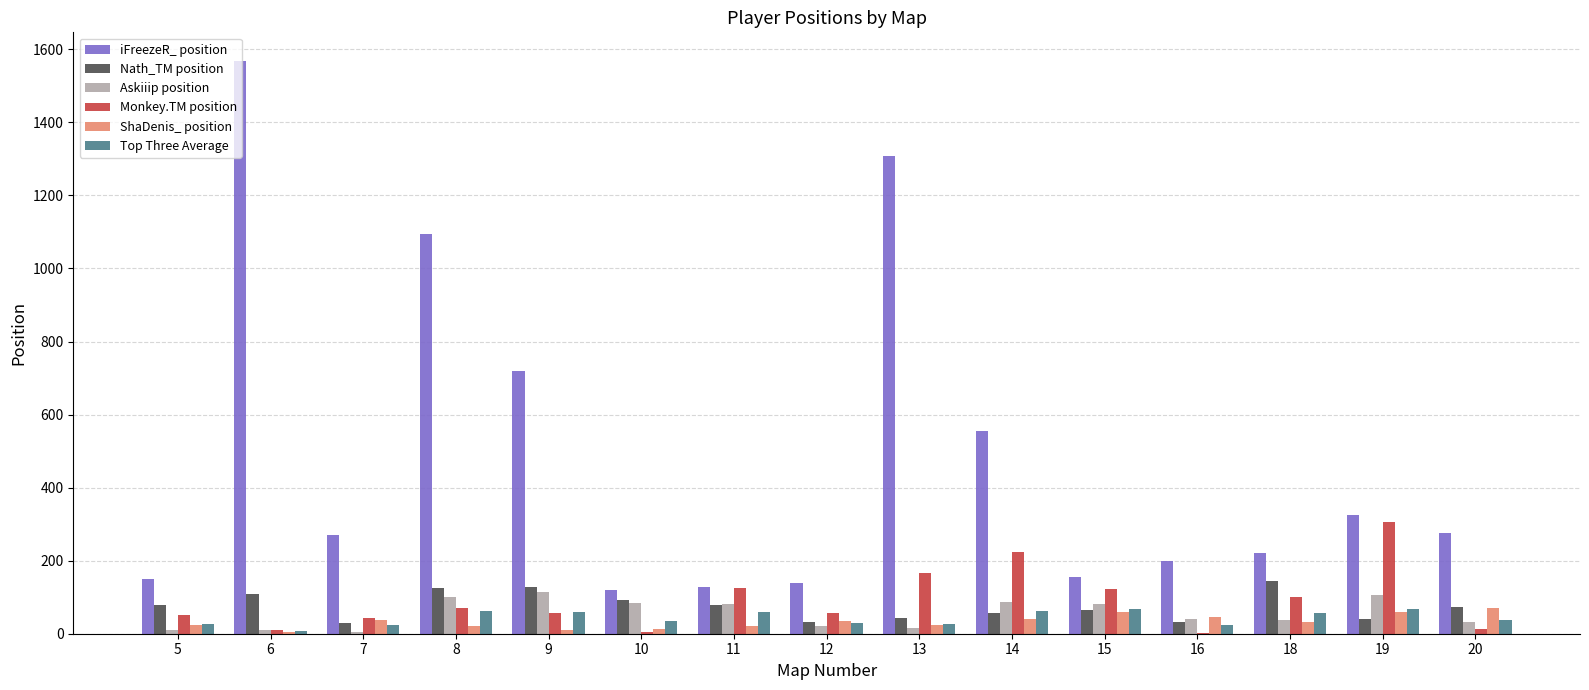

What is the sum of all ShaDenis_ position values?

497